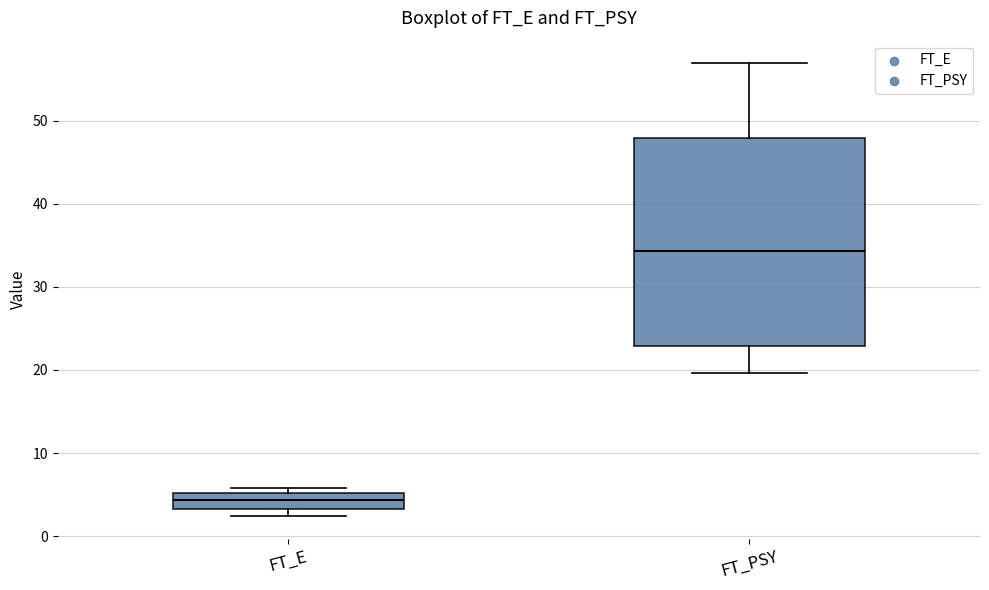

Reading left to right, transcribe this box plot: for each box, give where its median line is, the range the box spans, and where its two whiskers end, as read against the y-axis. The values are not printed on the chart, so give them approximately, as read against the axis.

FT_E: median 4, box 3 to 5, whiskers 2 to 6
FT_PSY: median 34, box 23 to 48, whiskers 20 to 57